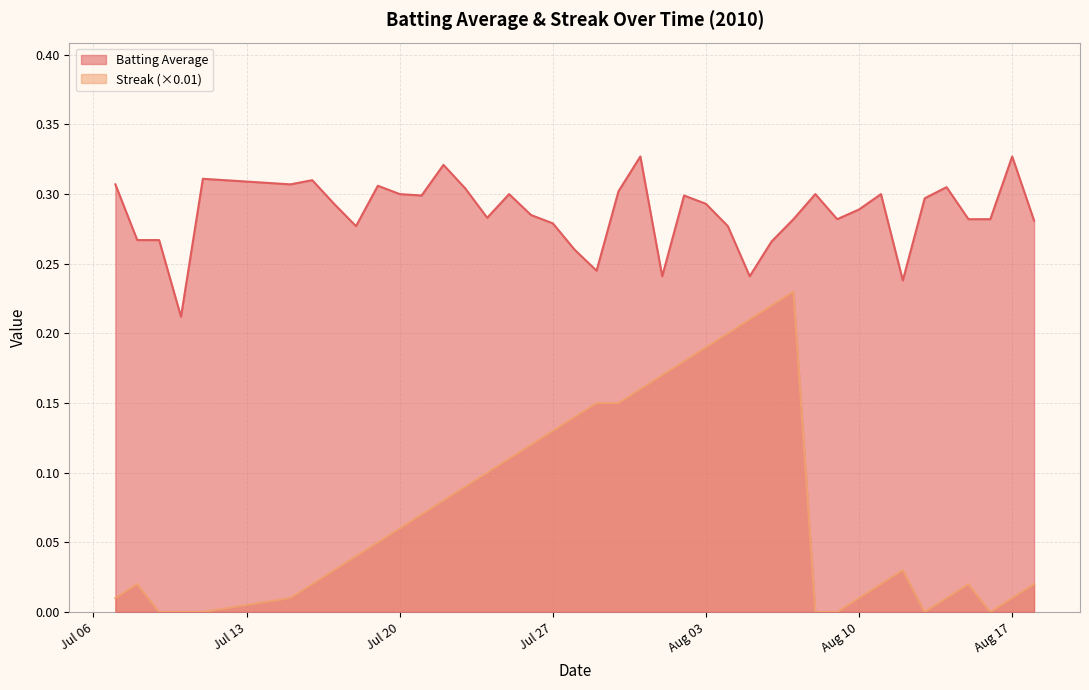

True or false: Batting Average and Streak (×0.01) cross at least once.

False